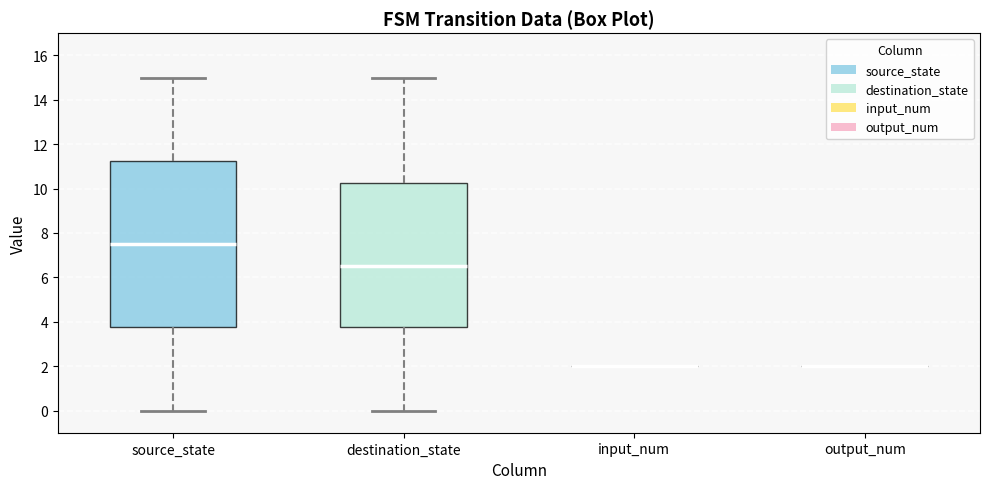

Which box is the tallest, from its lower edge to its upper edge?

source_state